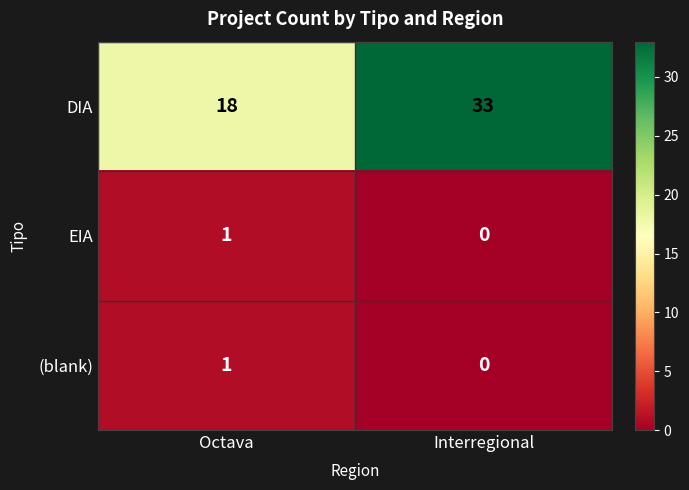

Which series has the widest spread of values?

DIA